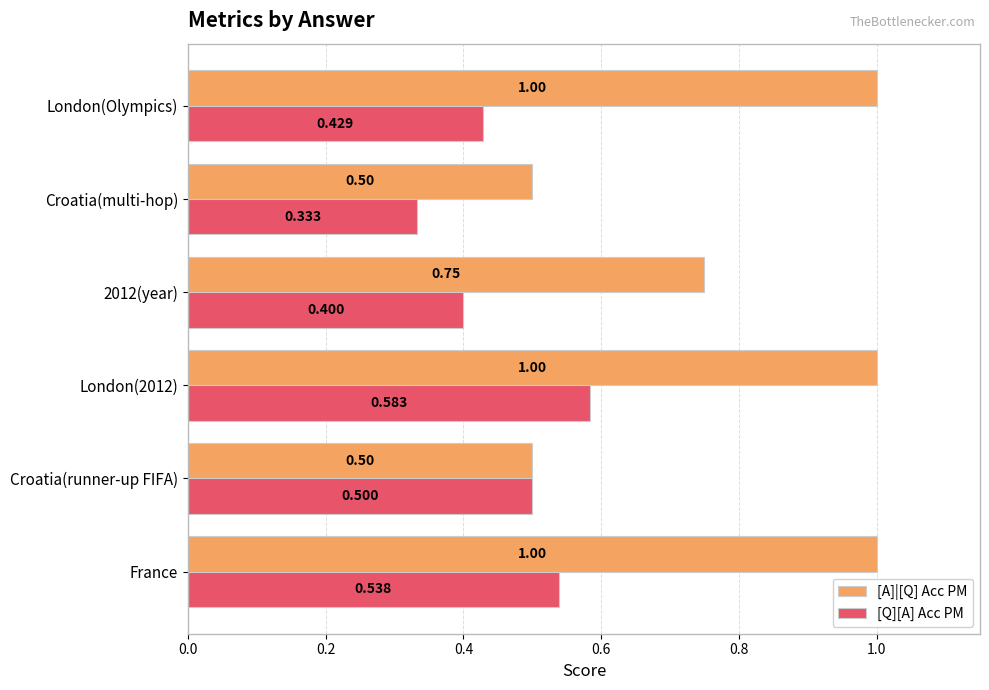

What is the difference between the maximum and minimum values in the [A]|[Q] Acc PM series?

0.5